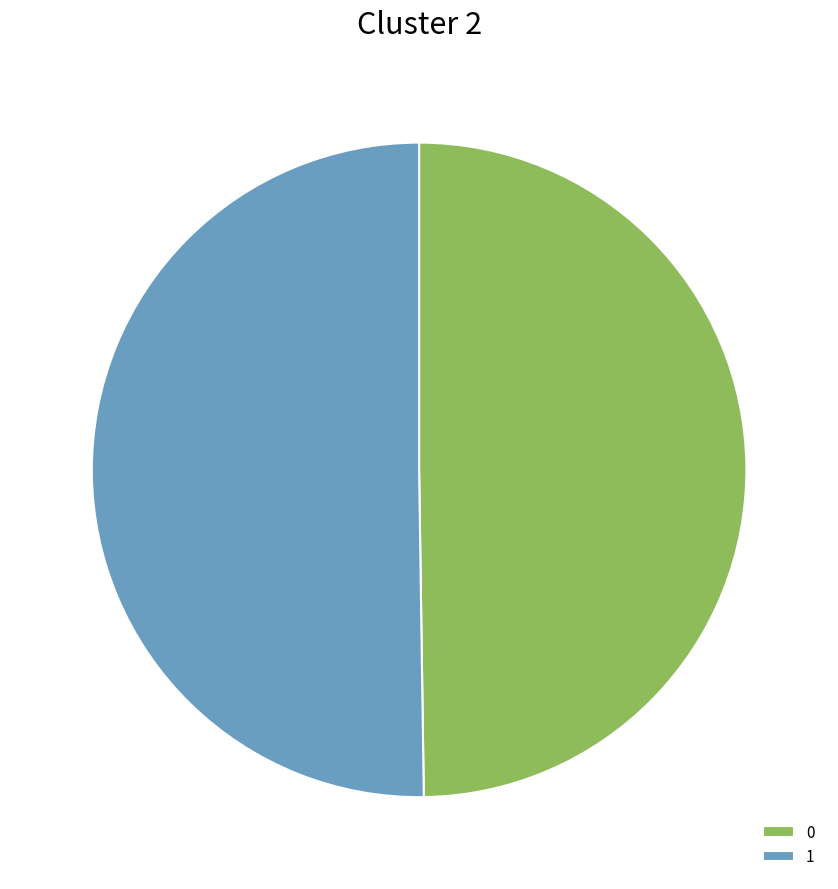

Combined, do 1 and 0 account for over 50%?

Yes